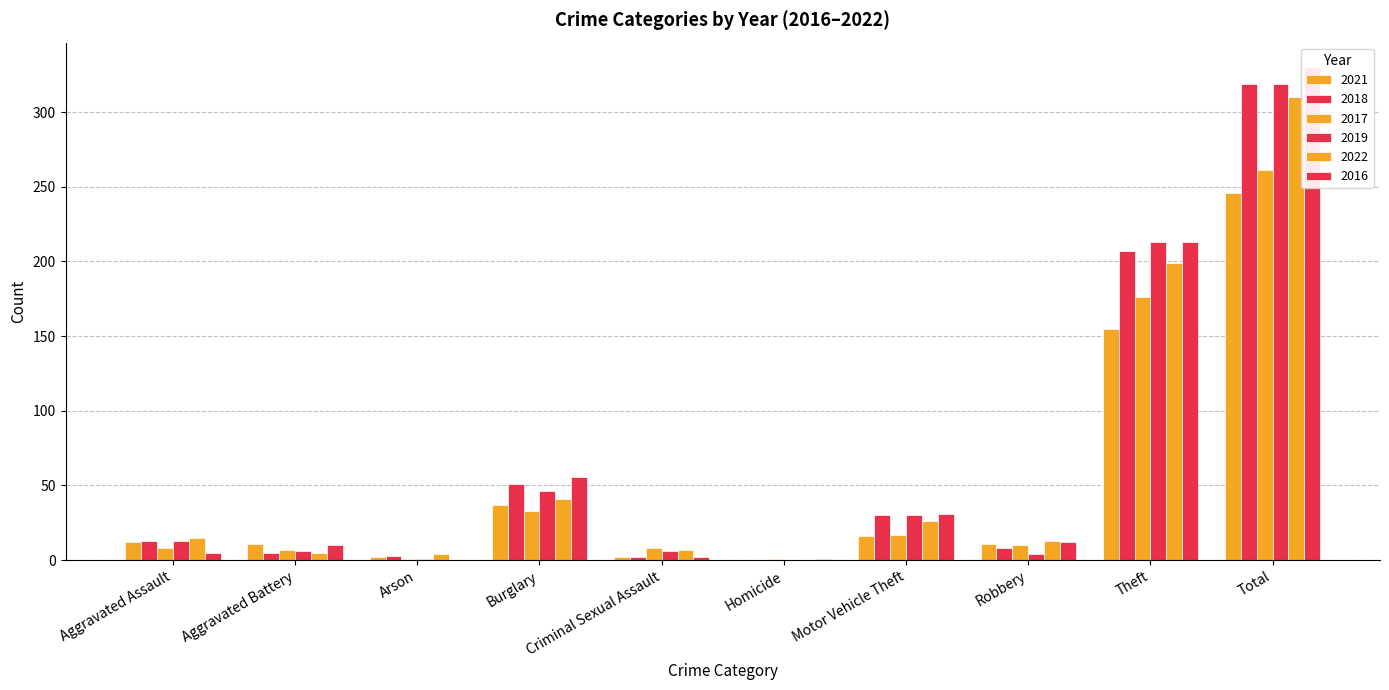

What is the difference between the maximum and minimum values in the 2019 series?

319